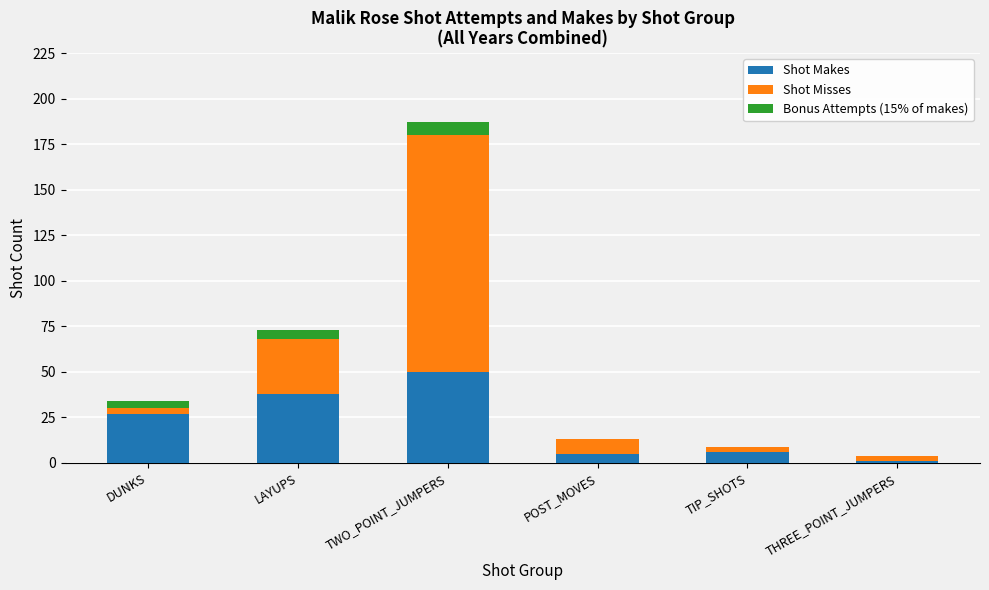

True or false: Shot Makes has a value of 12 at TWO_POINT_JUMPERS.

False